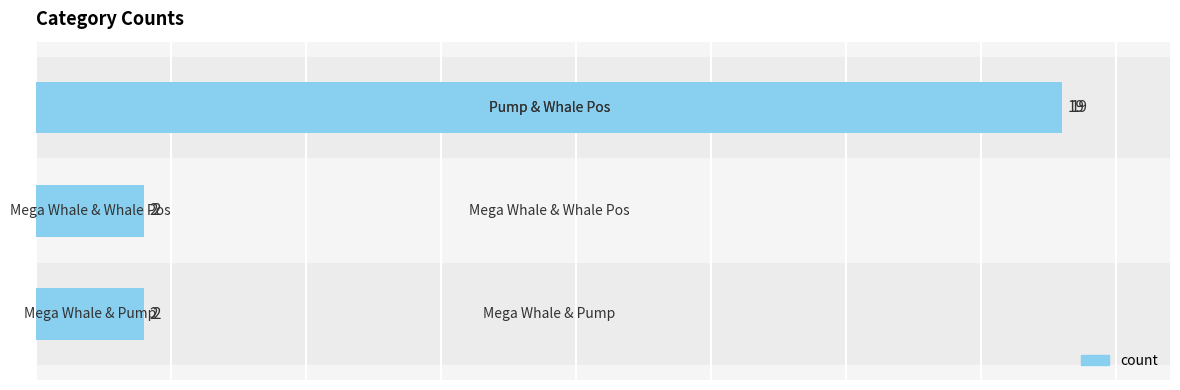

Is it true that the value at 1 is 1?

False